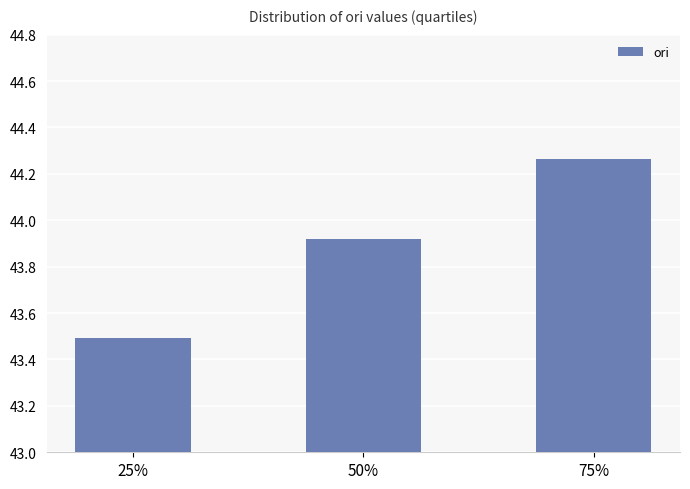

What is the sum of all values?

131.7